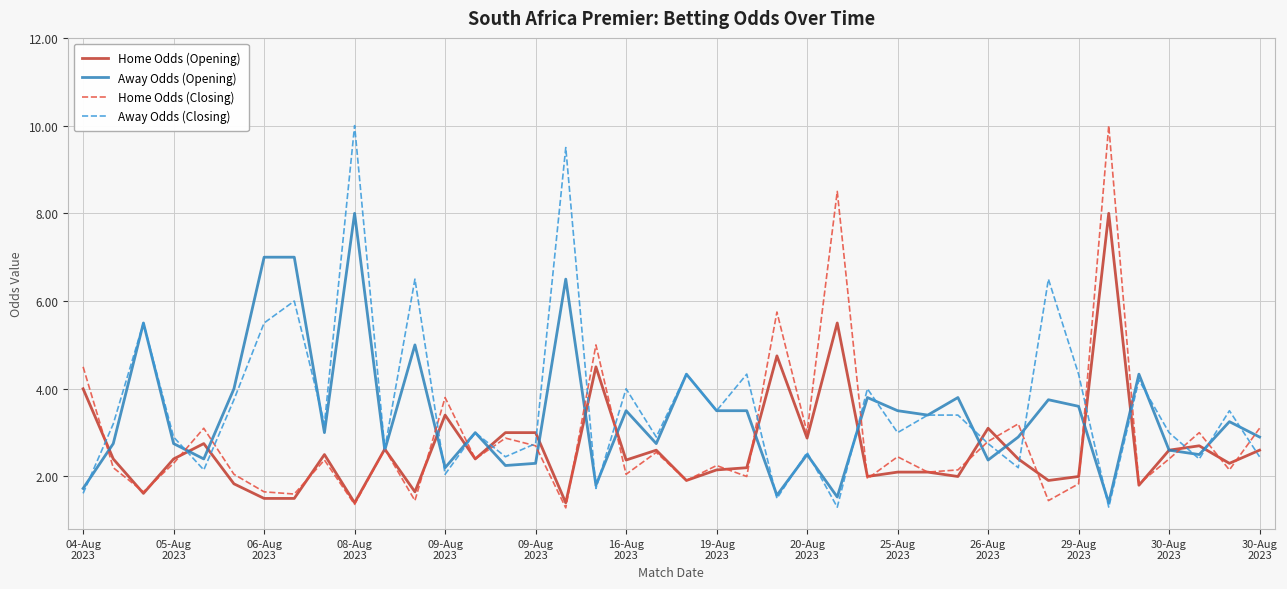

What is the highest value of the Home Odds (Closing) series?

10.0